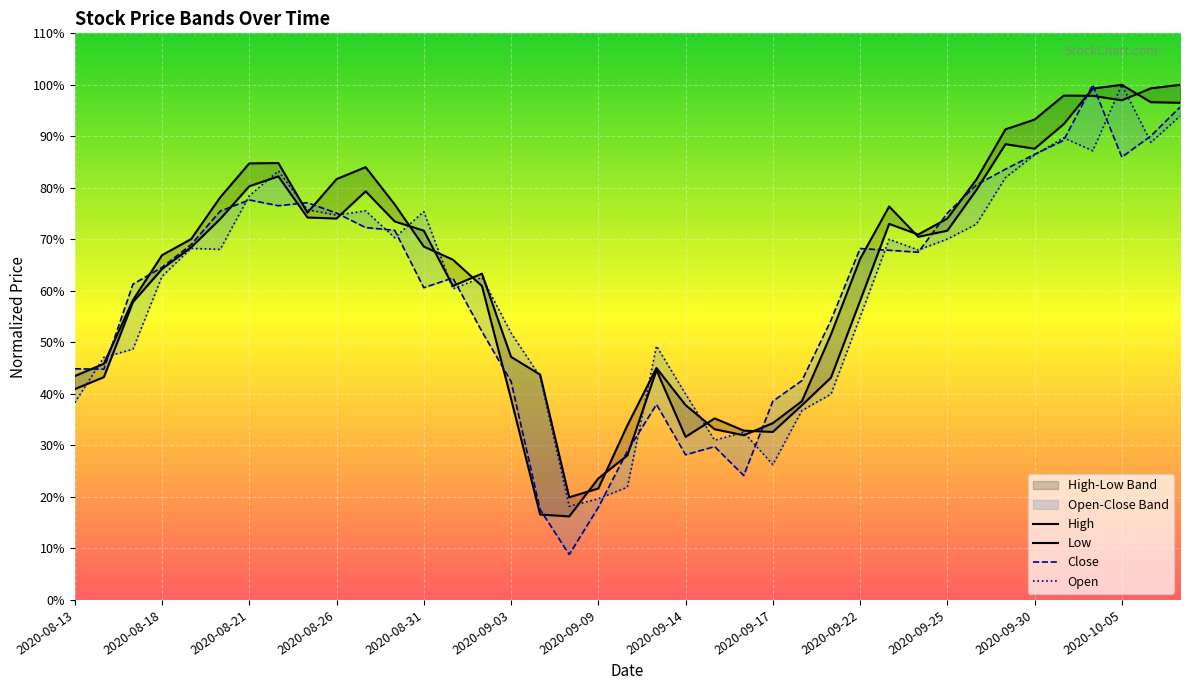

How many intersections are there between Low and Close?

15